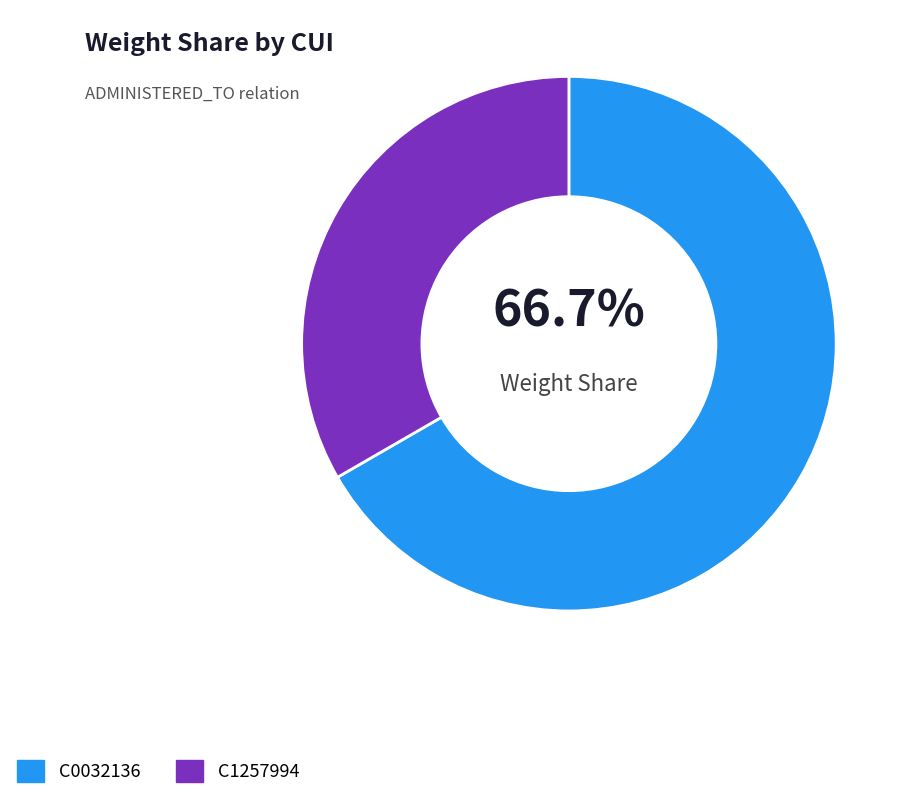

Which category has the smallest portion of the pie?

C1257994